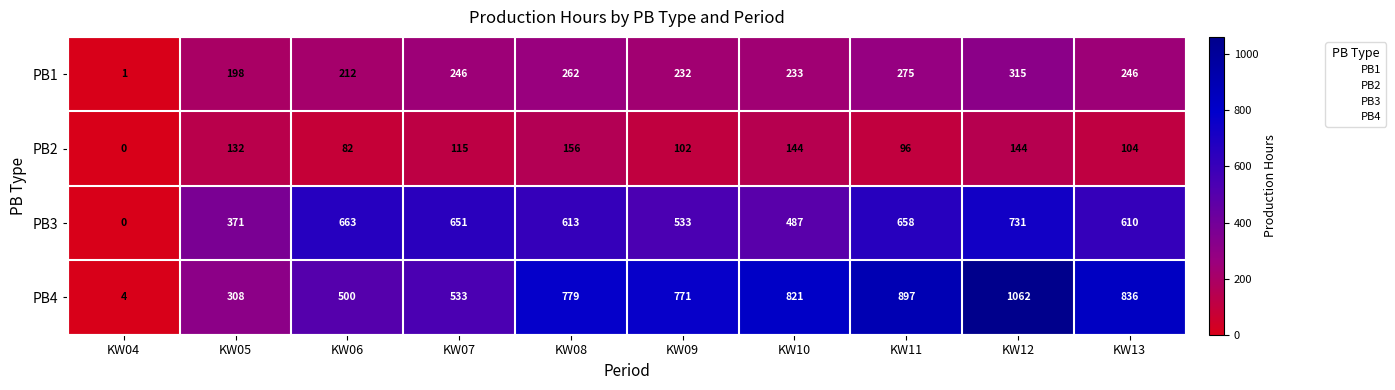

Rank the series at KW07 from lowest to highest value.

PB2, PB1, PB4, PB3